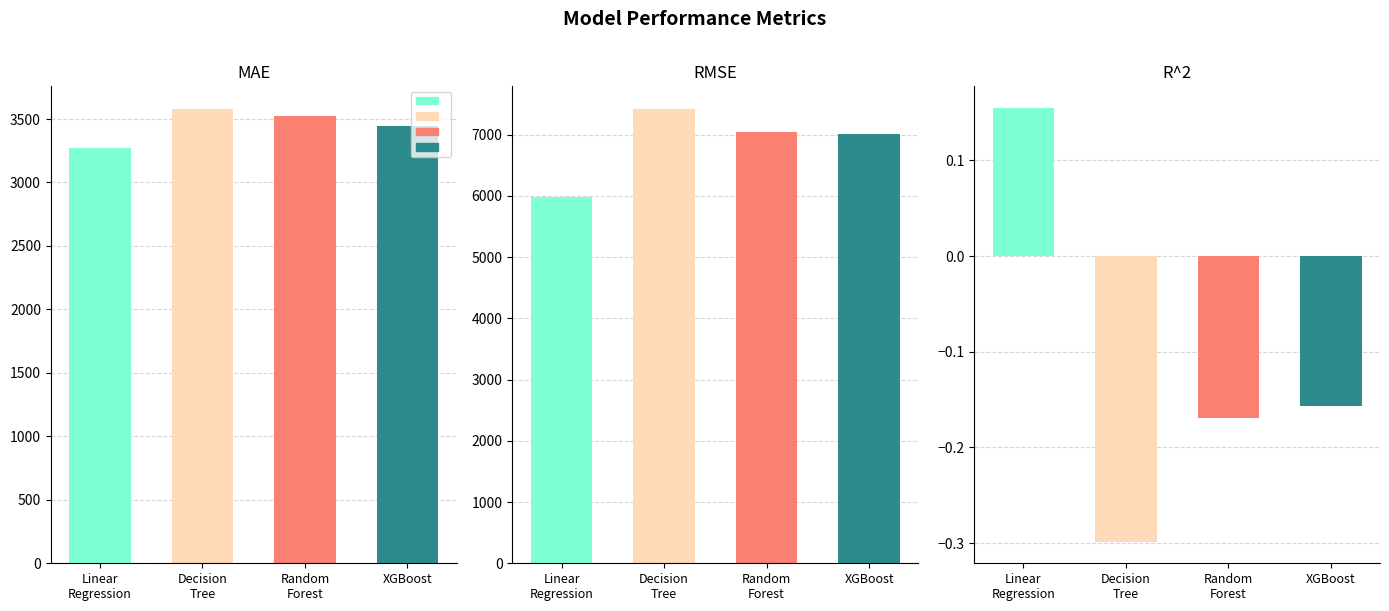

What is the label of the 2nd bar from the right?

Random Forest